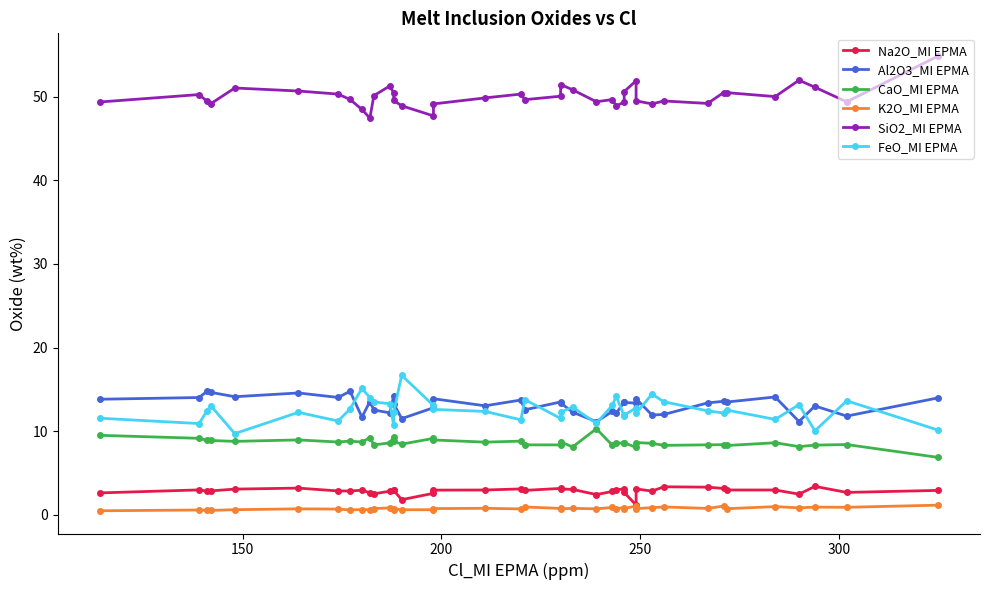

What is the value of the Na2O_MI EPMA point at the 32nd from the left?

3.4